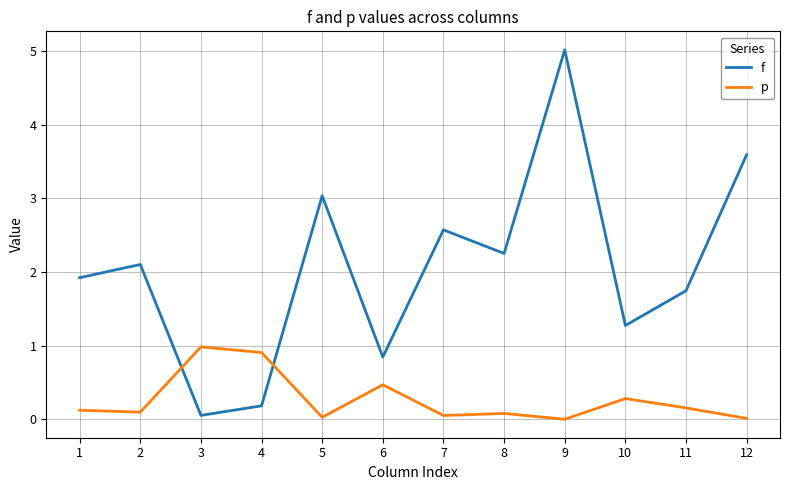

The value of p at 12 is 0.0. True or false?

True